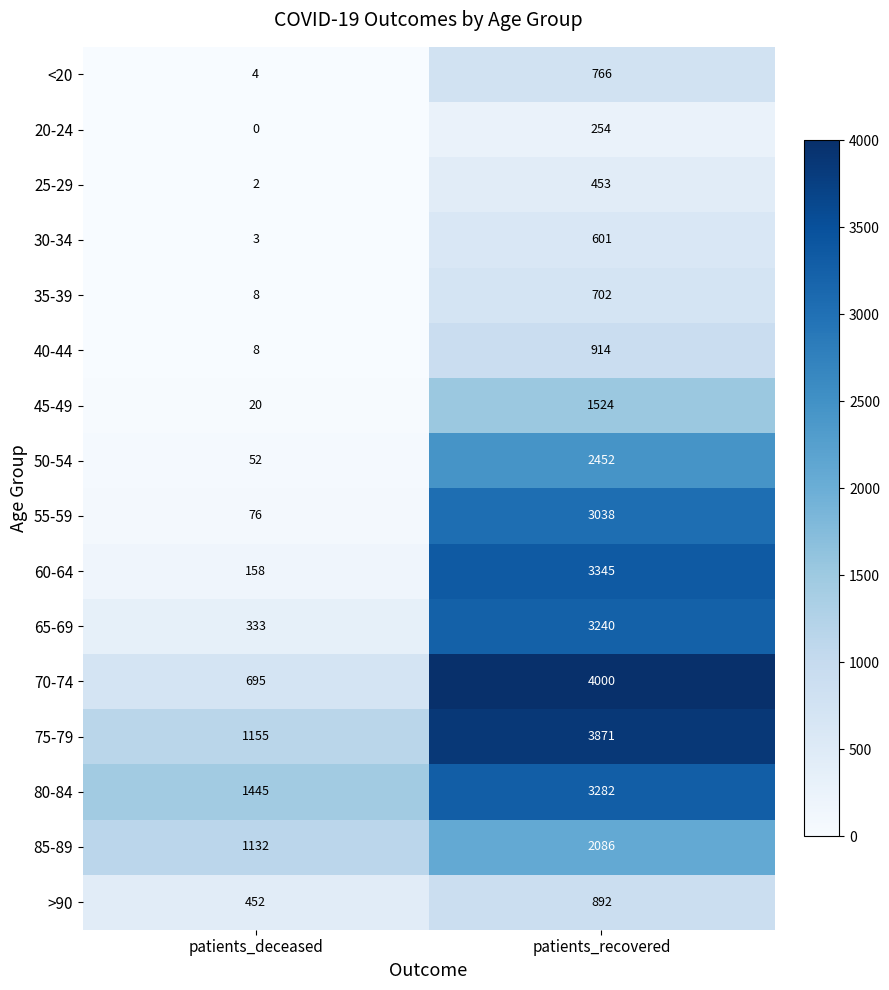

Rank the series by their maximum value, from highest to lowest.

70-74, 75-79, 60-64, 80-84, 65-69, 55-59, 50-54, 85-89, 45-49, 40-44, >90, <20, 35-39, 30-34, 25-29, 20-24